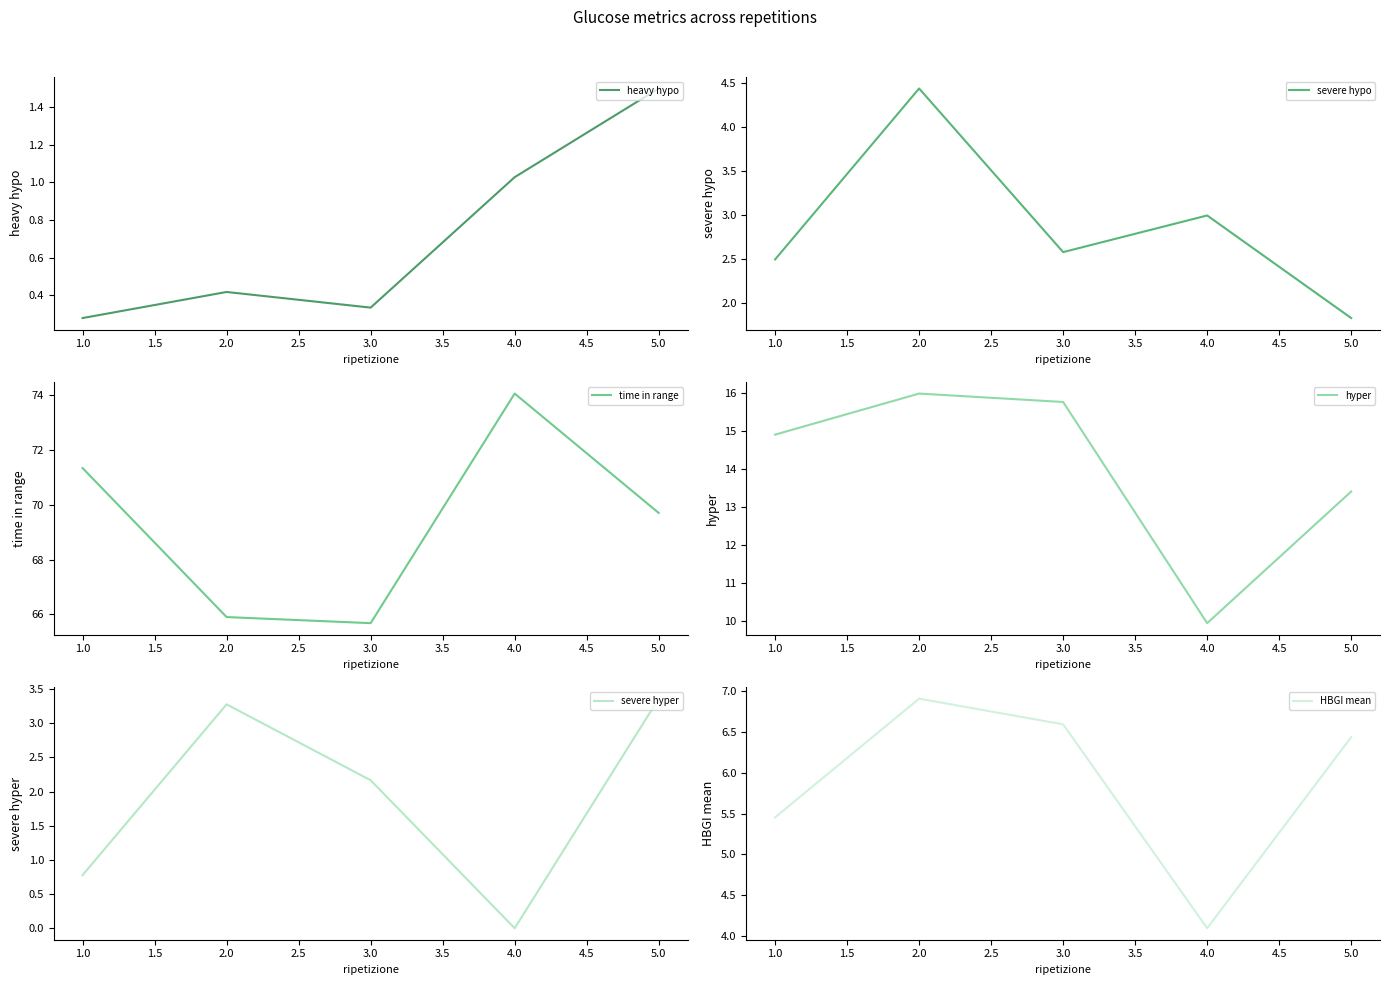

What is the lowest value of the heavy hypo series?

0.3